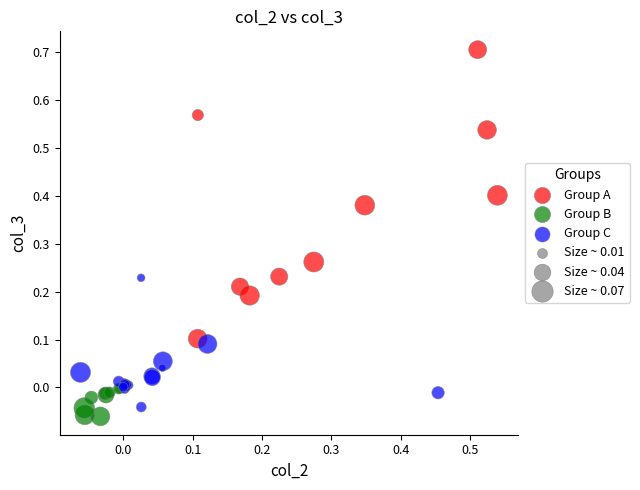

Which series reaches the maximum Y coordinate?

Group A